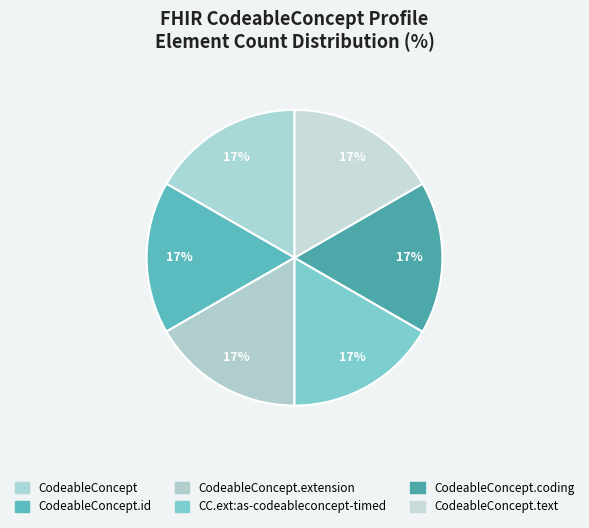

How many segments does this pie chart have?

6